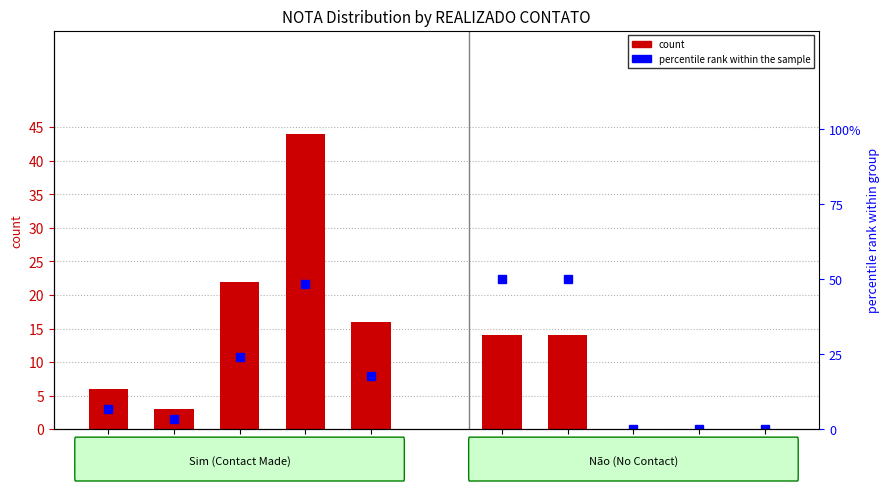

Does the chart contain any negative values?

No